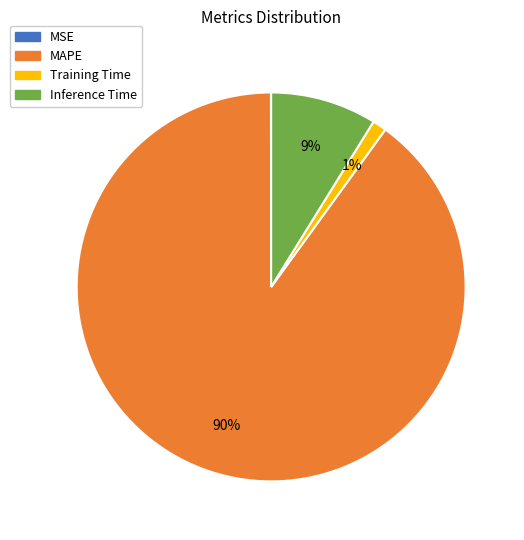

What percentage is the MAPE slice, to the nearest percent?

90%